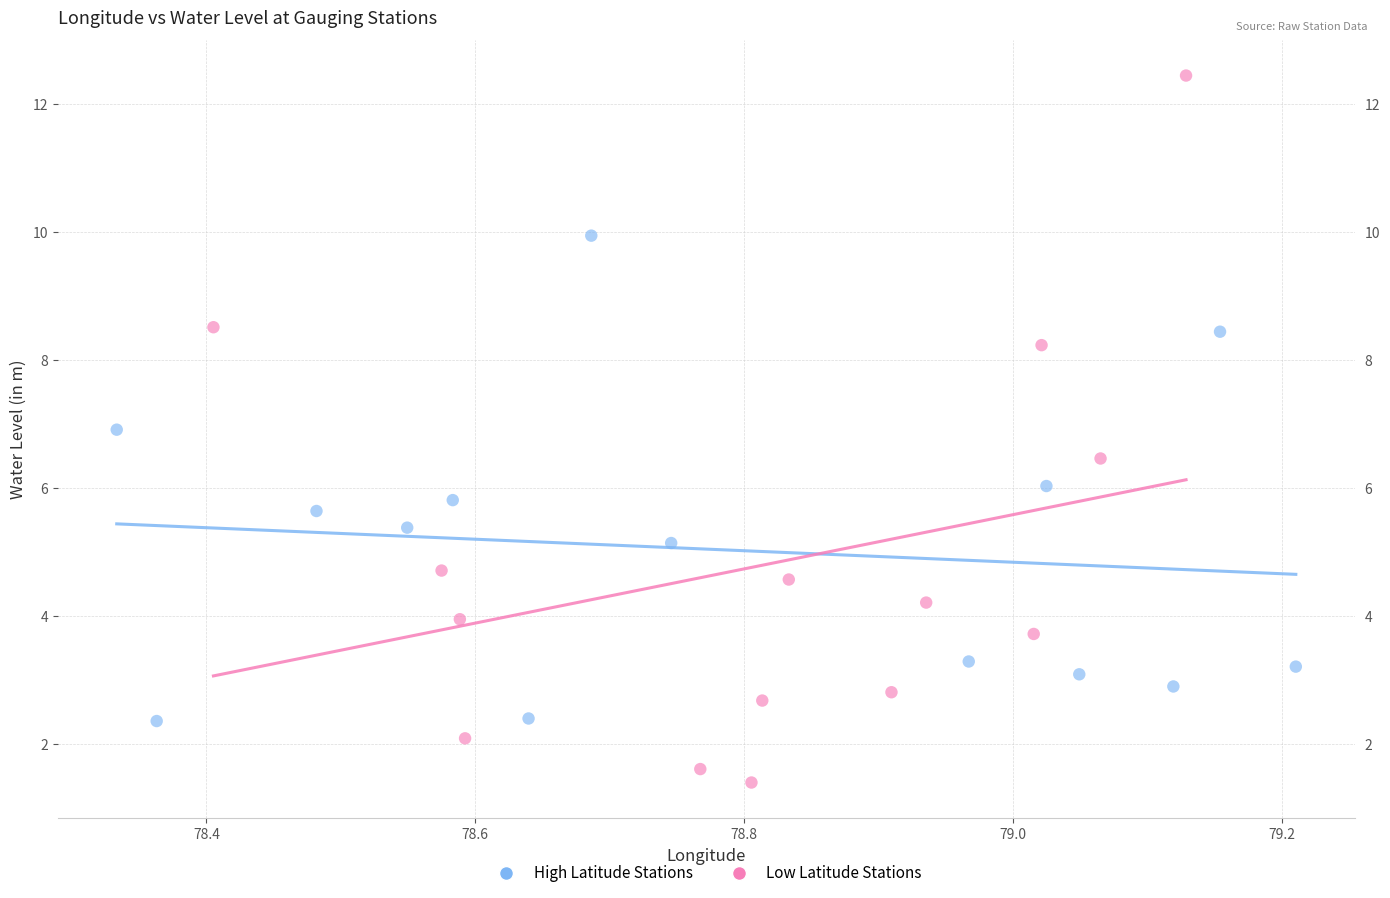

Which series has the largest Y range (max minus min)?

Low Latitude Stations